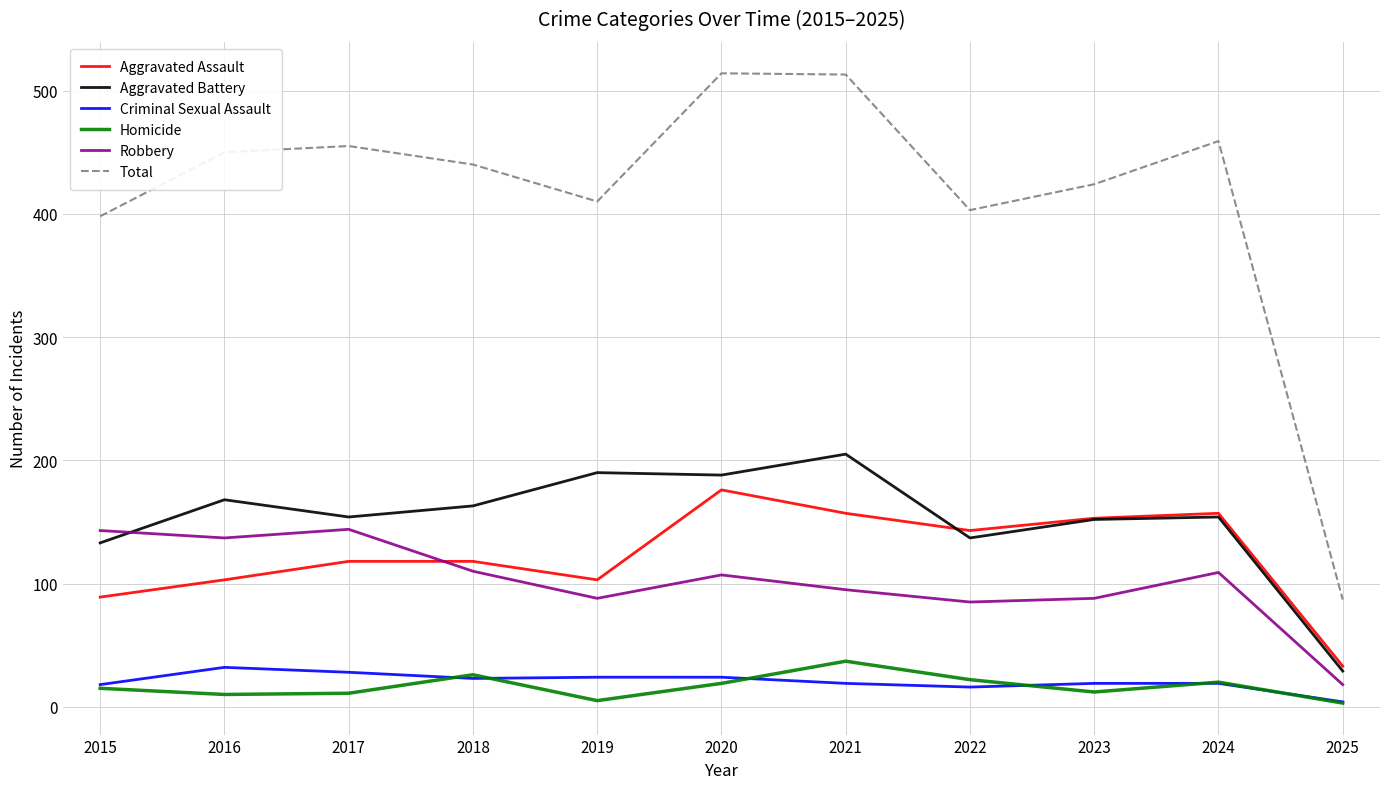

What is the total value across all series at 2025?

174